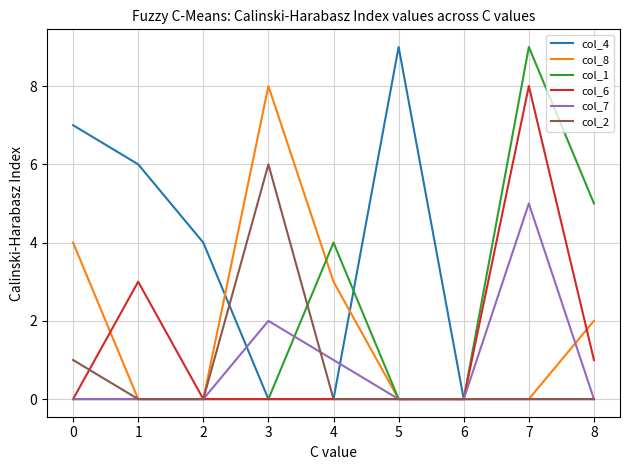

True or false: col_2 and col_6 intersect in this chart.

True